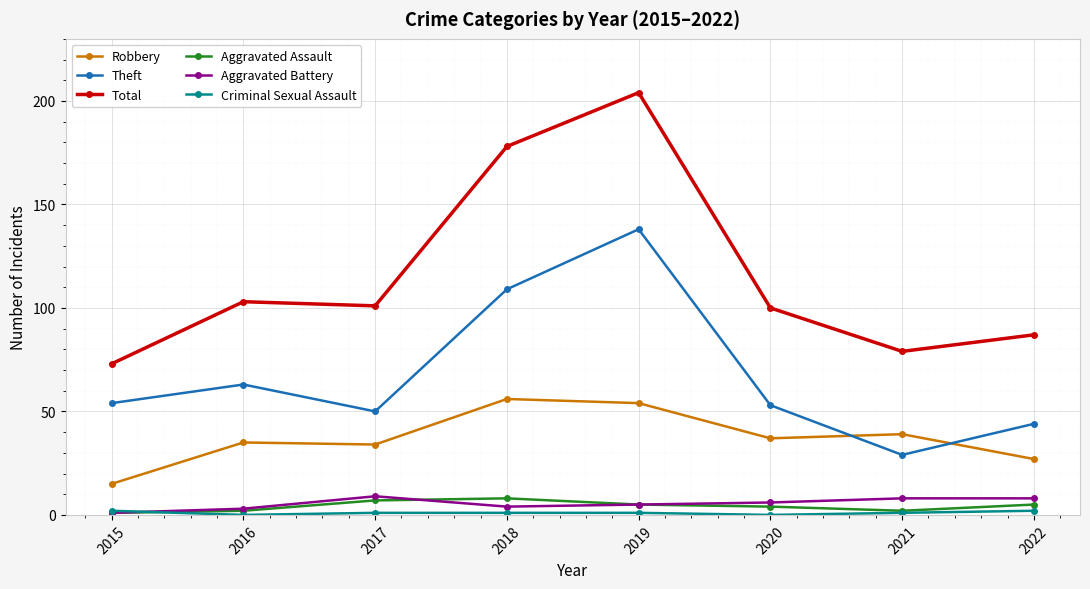

What is the total value across all series at 2022?

173